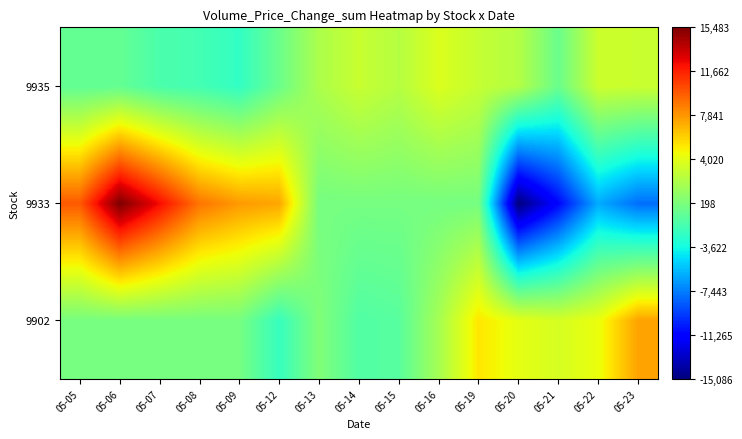

At which category is the sum across all series the highest?

05-06